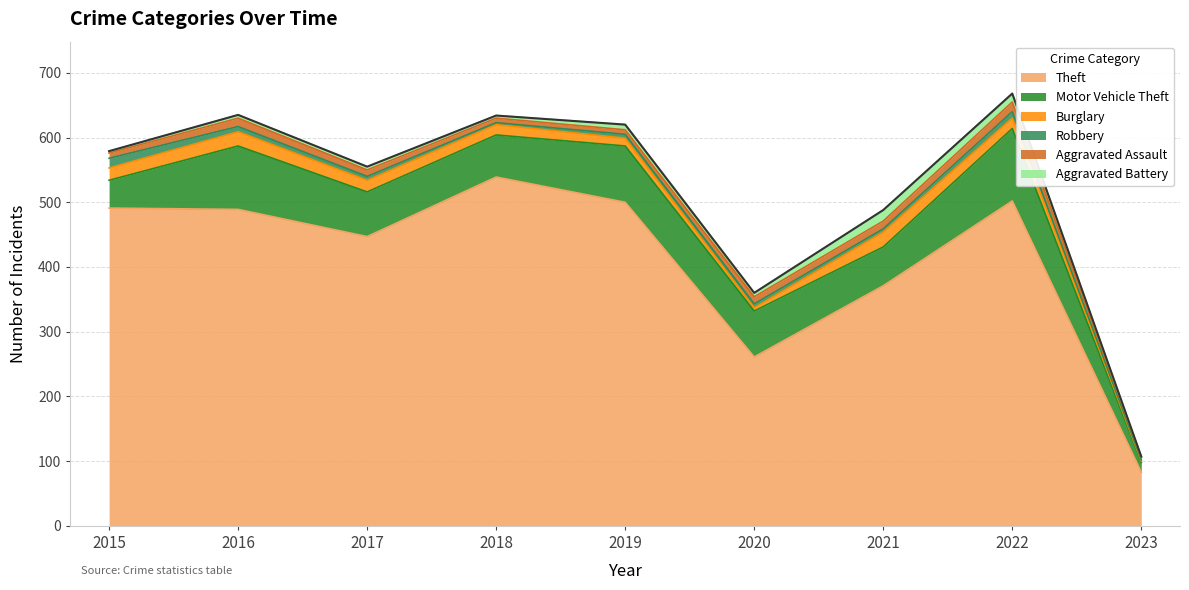

What is the minimum value shown in the chart?

1